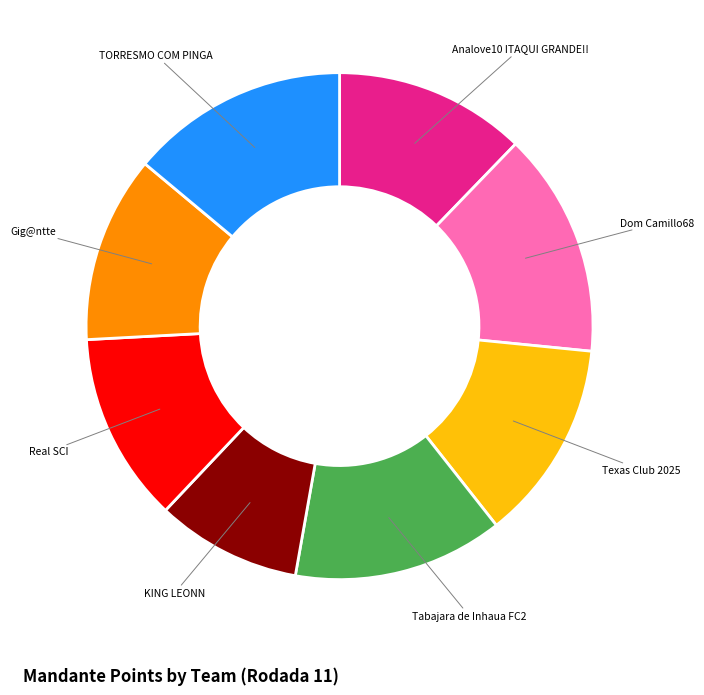

Is it true that KING LEONN is 1% of the pie?

False